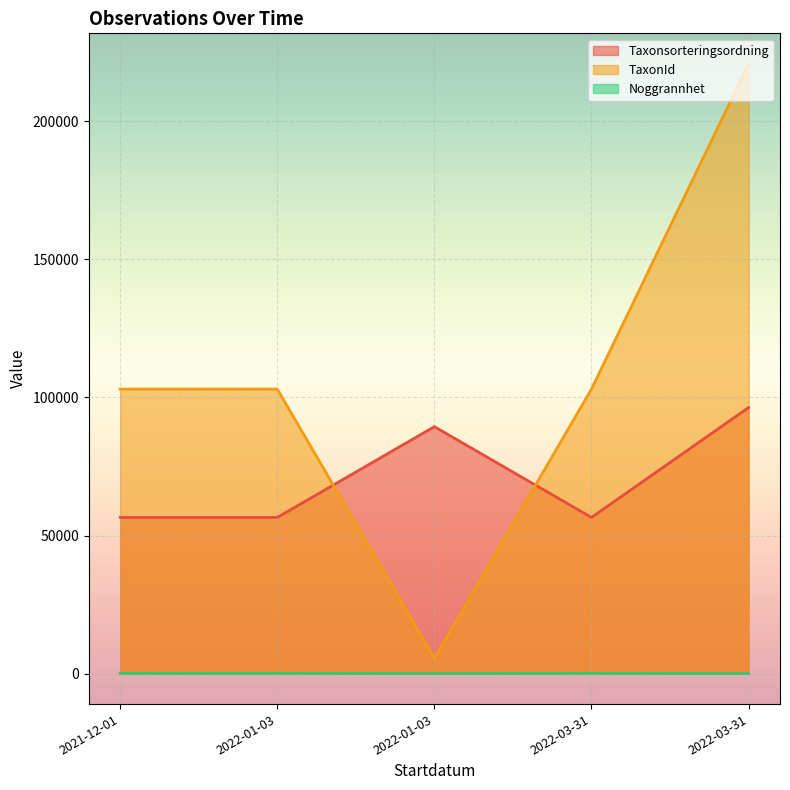

At which label is Noggrannhet closest to 55?

2021-12-01